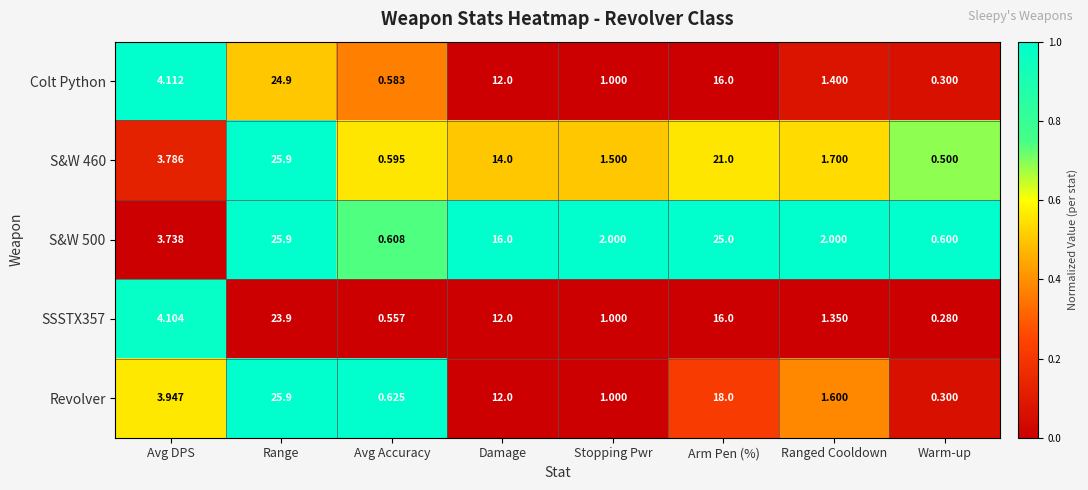

At which label does S&W 460 reach its peak?

Range